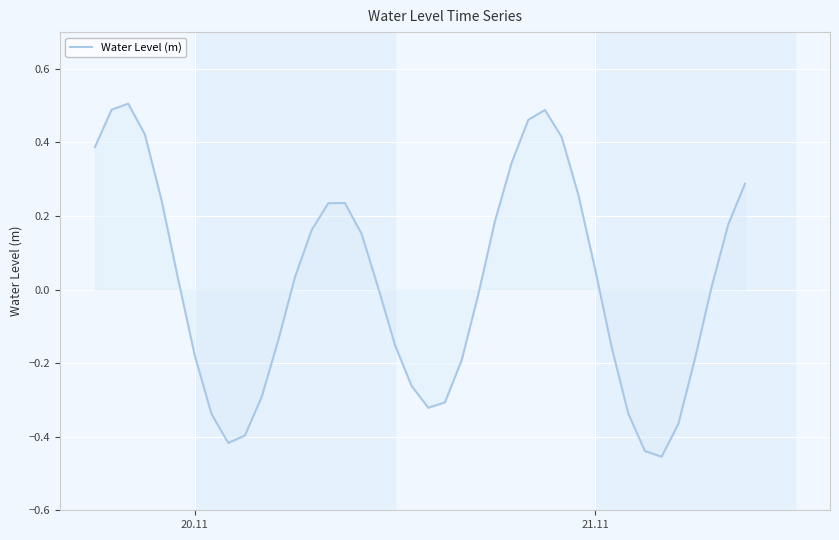

What is the difference between the maximum and minimum values?

1.0